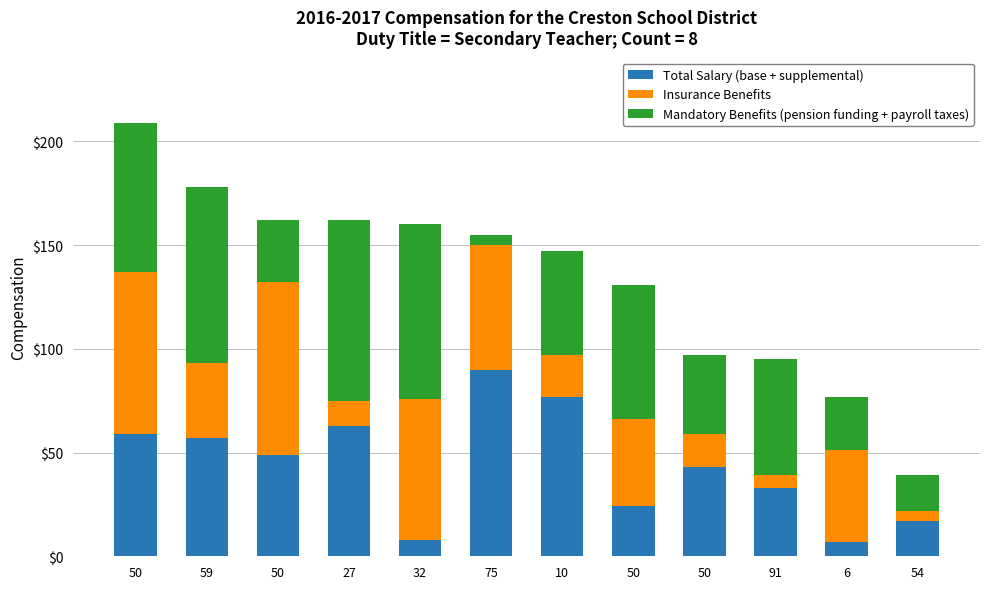

Are the bars horizontal?

No